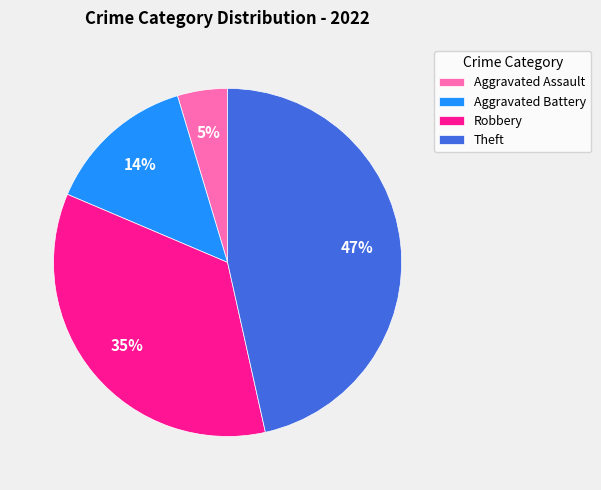

Which has a higher value, Robbery or Theft?

Theft